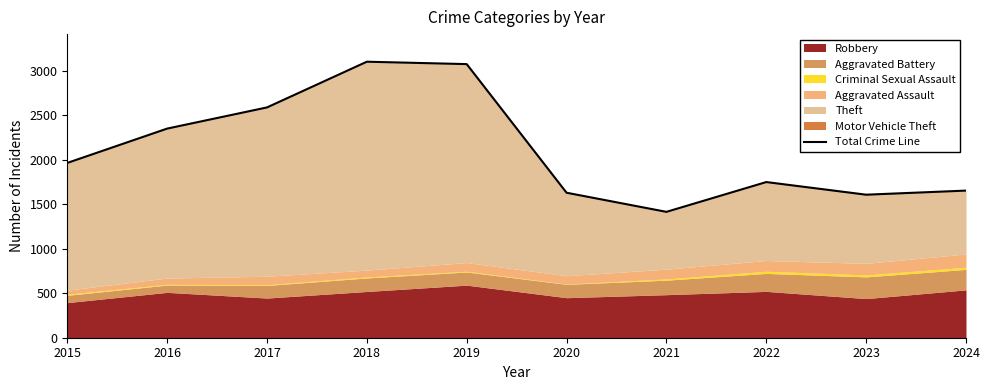

What is the difference between the second highest and minimum values?

1661